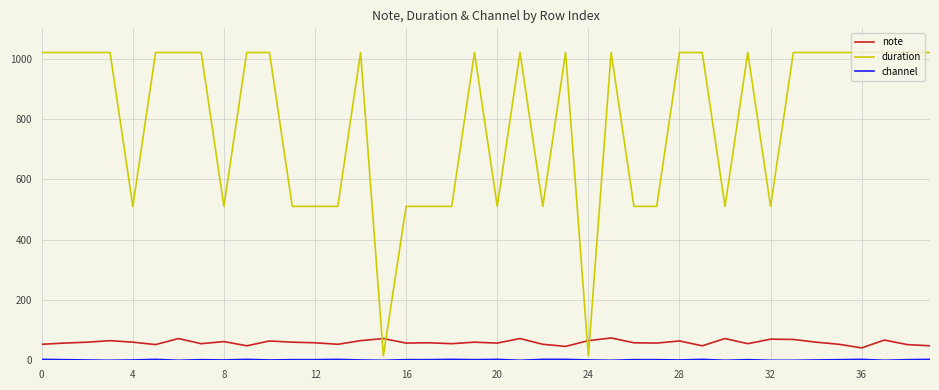

At how many categories does at least one series exceed 617?

24